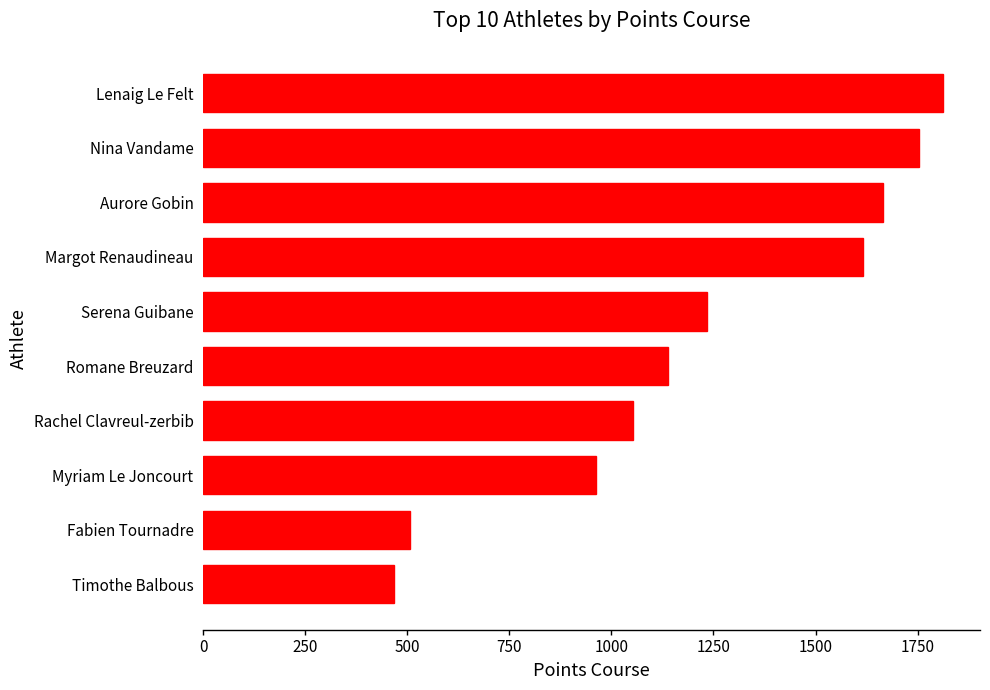

What is the difference between the values at Myriam Le Joncourt and Lenaig Le Felt?

850.8